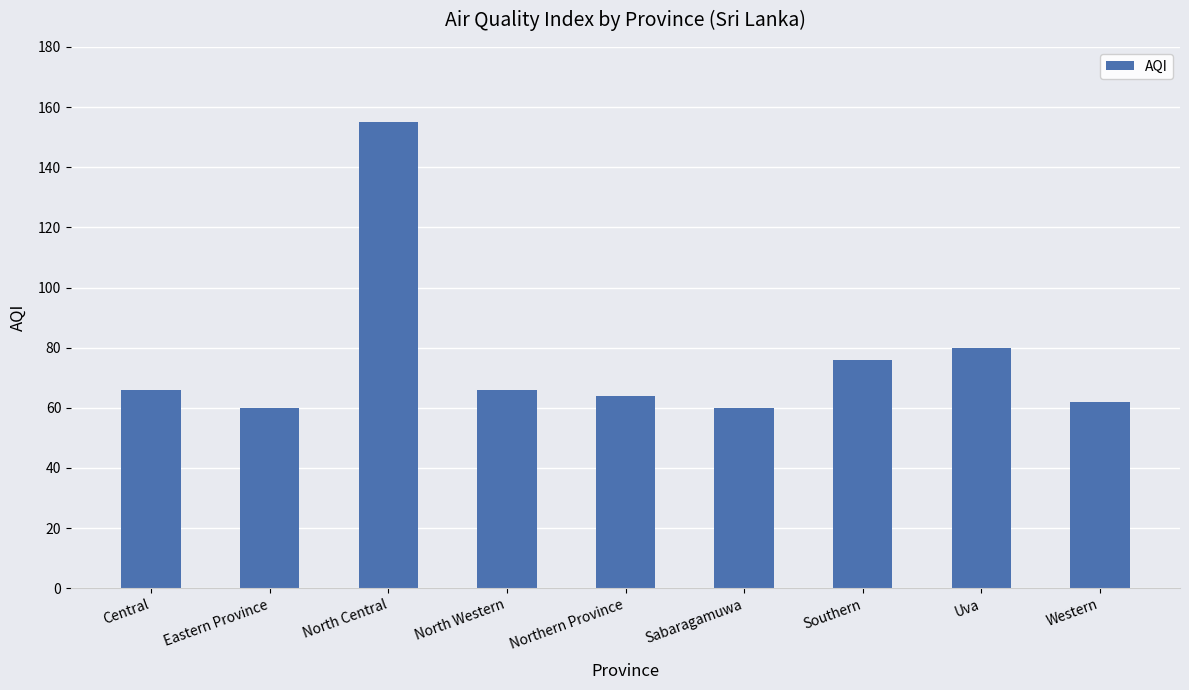

The value at Southern is 115. True or false?

False